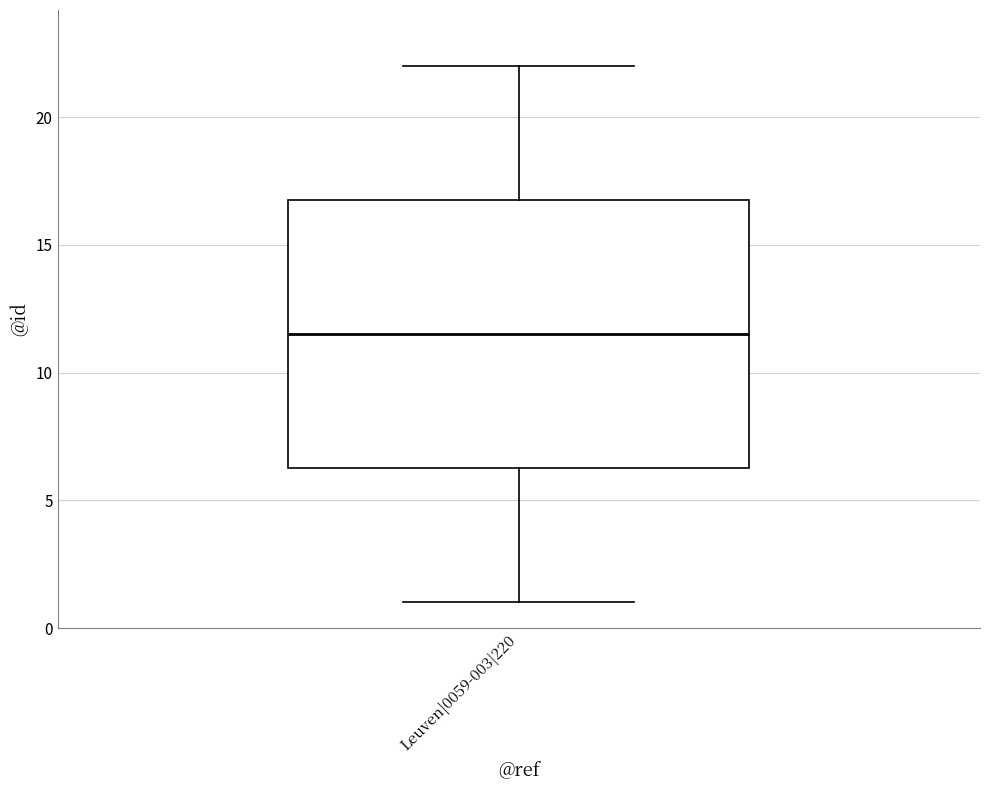

Transcribe this box plot: give where the median line is, the range the box spans, and where the two whiskers end, as read against the y-axis. The values are not printed on the chart, so give them approximately, as read against the axis.

median 11.5, box 6.5 to 17.0, whiskers 1.0 to 22.0